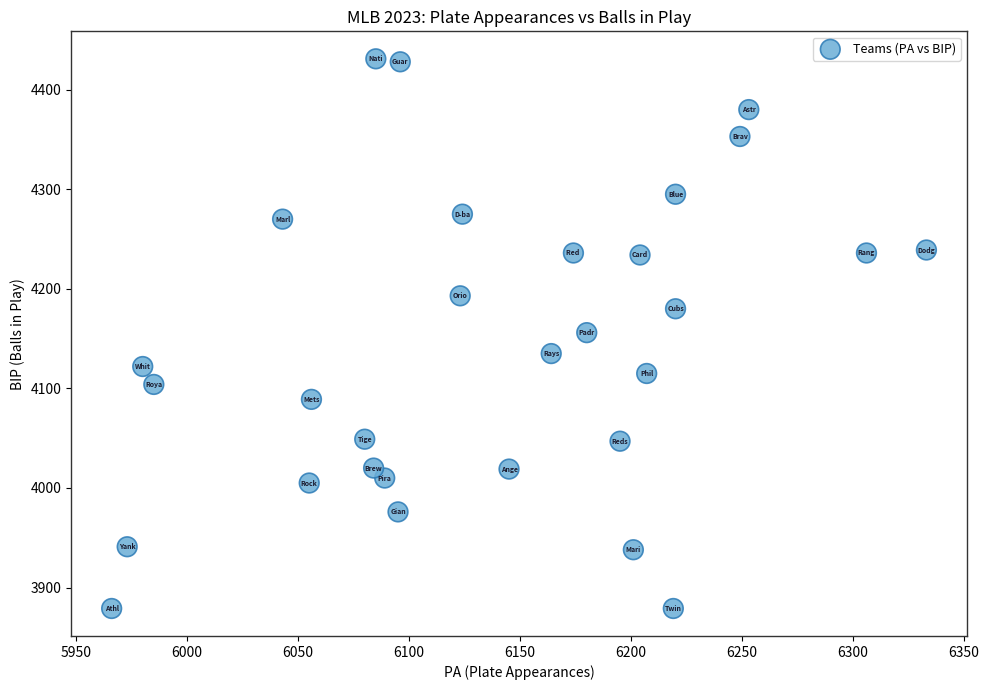

What is the range of X values (max minus min)?

367